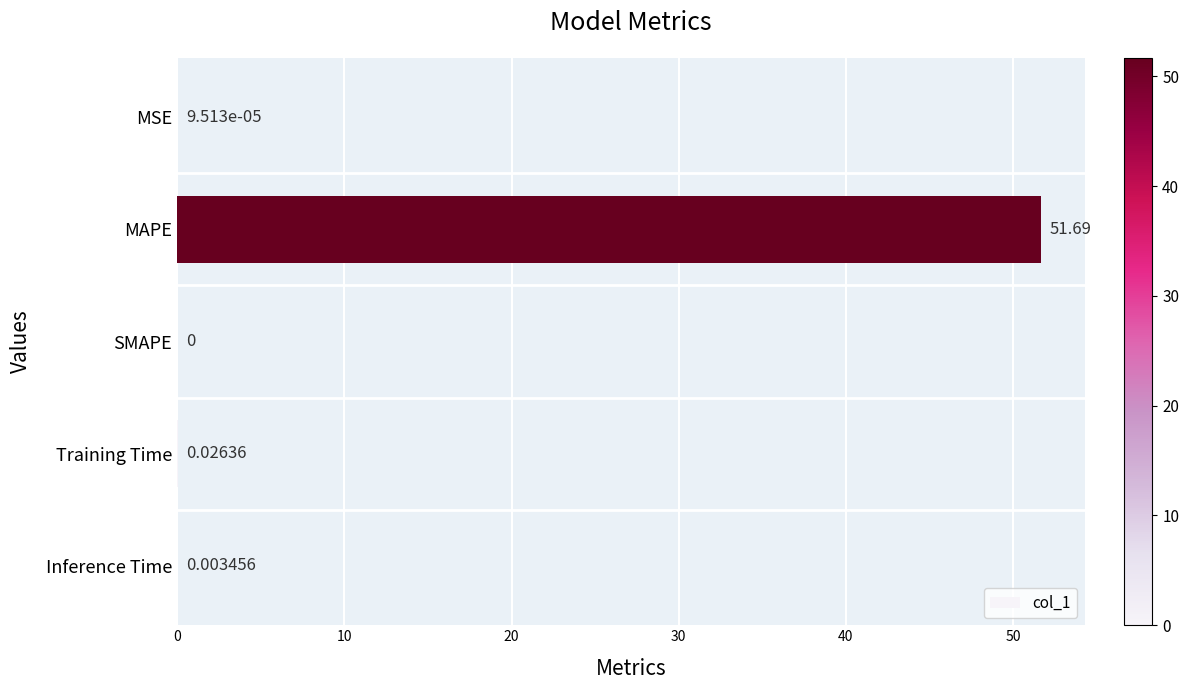

Which has a higher value, MAPE or Inference Time?

MAPE